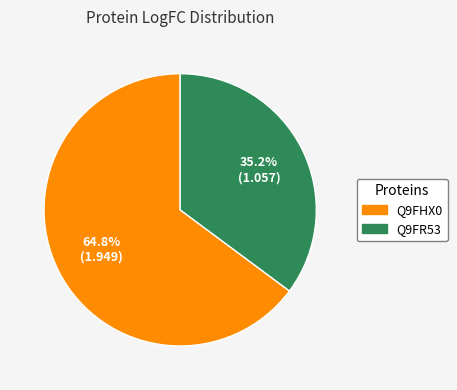

Is it true that Q9FHX0 is 65% of the pie?

True